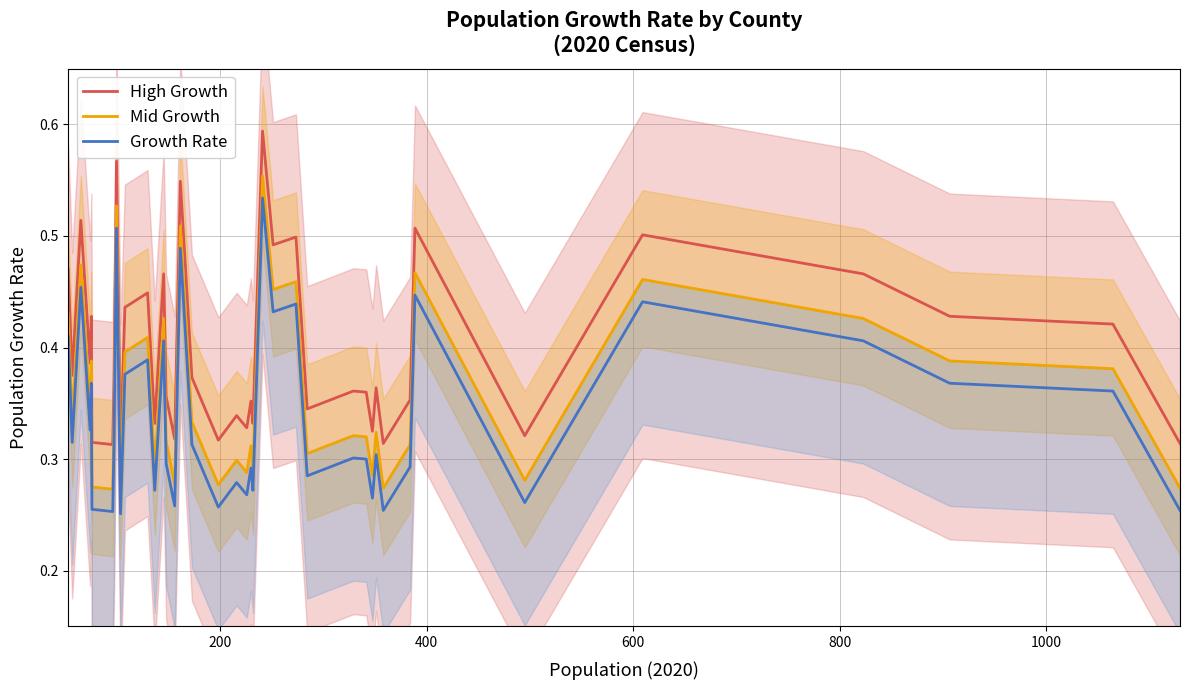

True or false: High Growth and Growth Rate intersect in this chart.

False